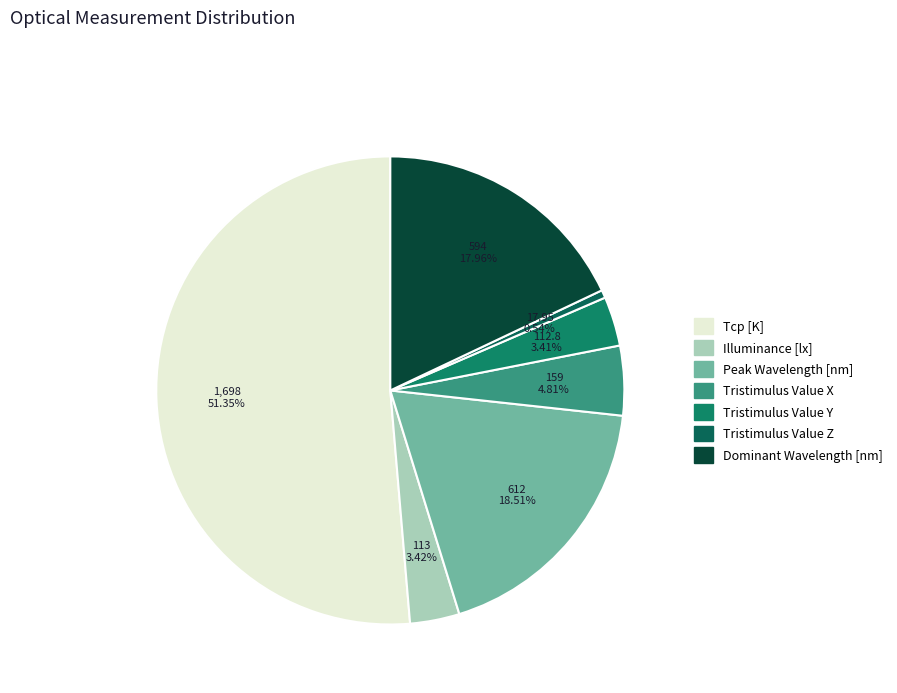

What percentage do Dominant Wavelength [nm] and Tristimulus Value Z together represent?

18.5%